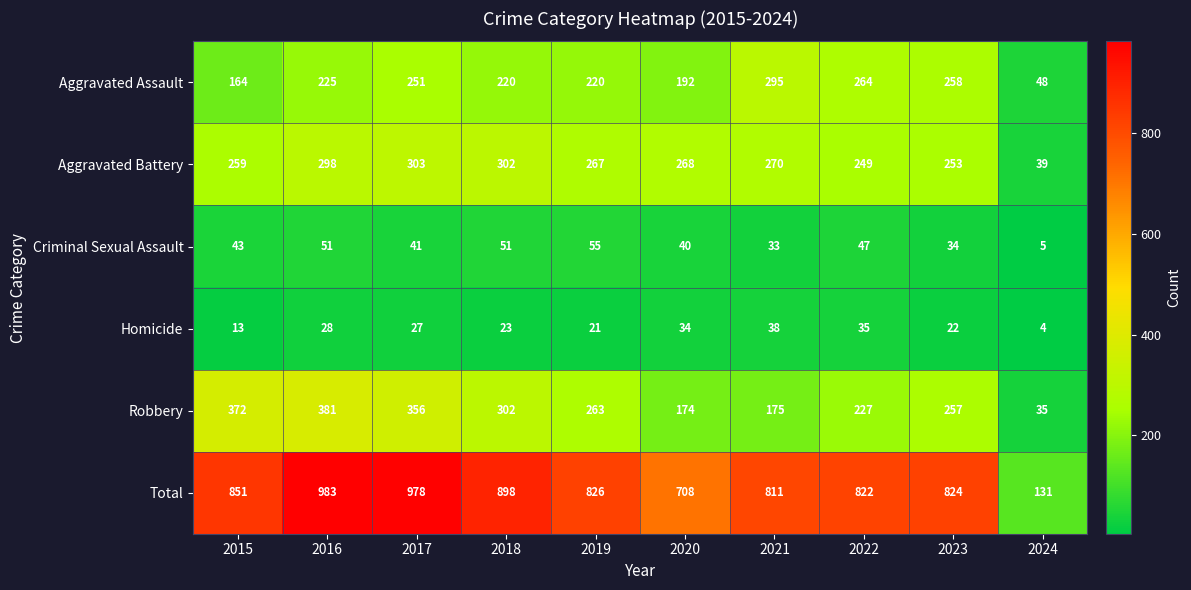

At 2024, list the series in order from largest to smallest.

Total, Aggravated Assault, Aggravated Battery, Robbery, Criminal Sexual Assault, Homicide